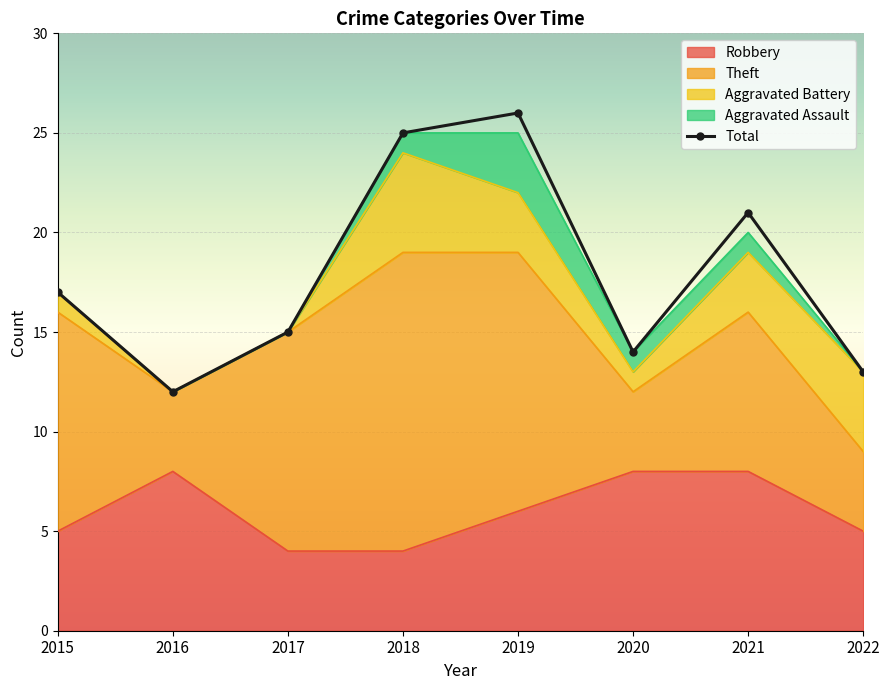

True or false: the data shows 22 at 2022.

False